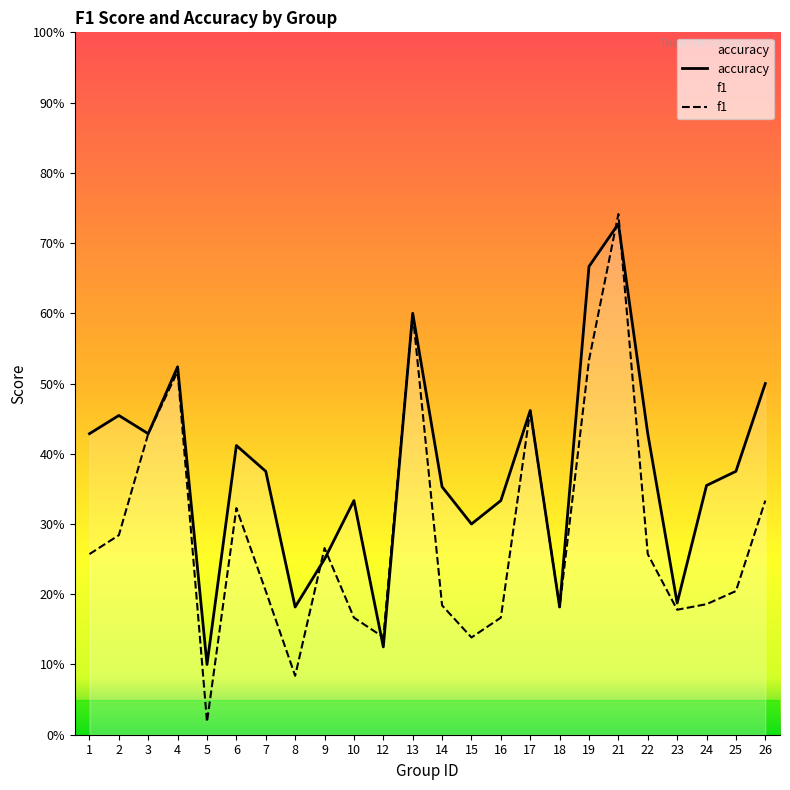

What is the value of the f1 point at the 22nd from the left?

0.2